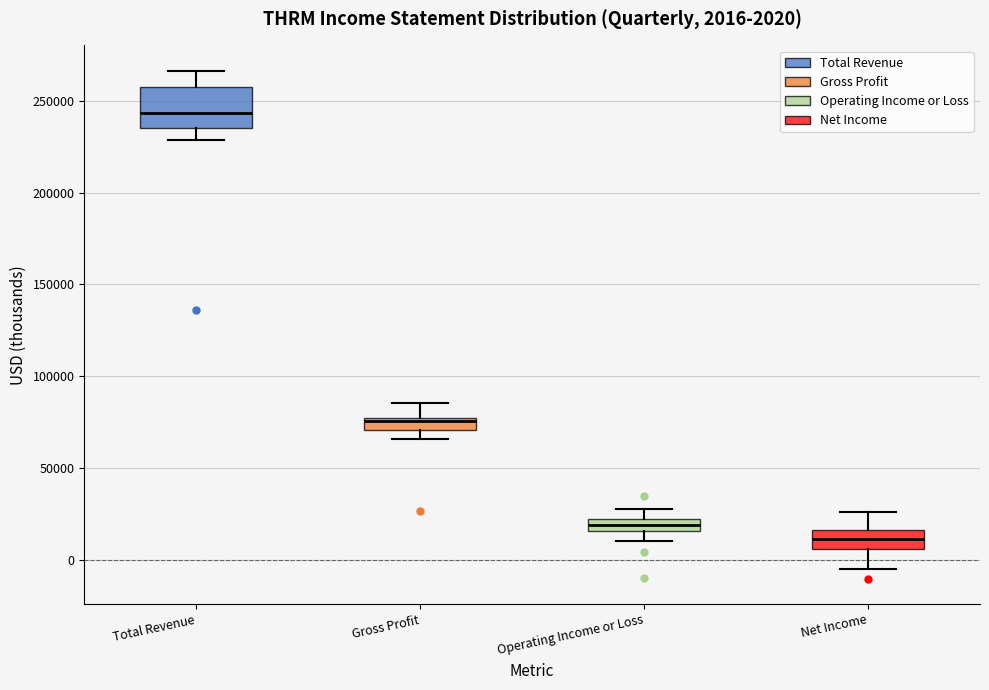

Which box has the highest median line?

Total Revenue